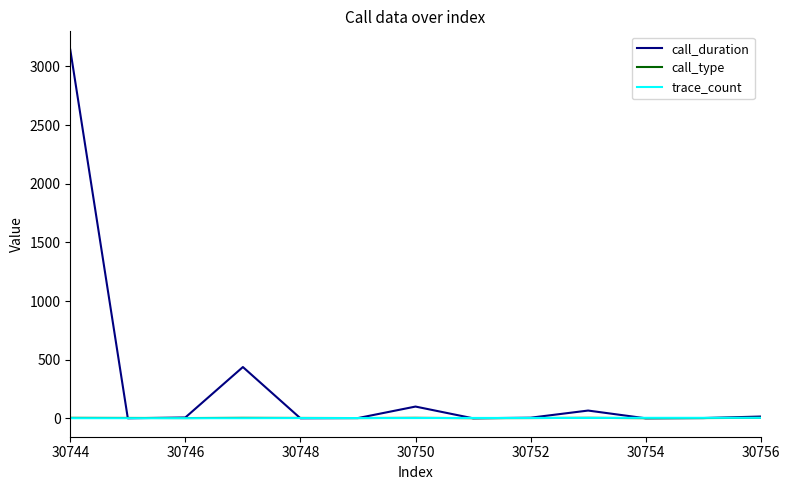

Does the chart have visible grid lines?

No